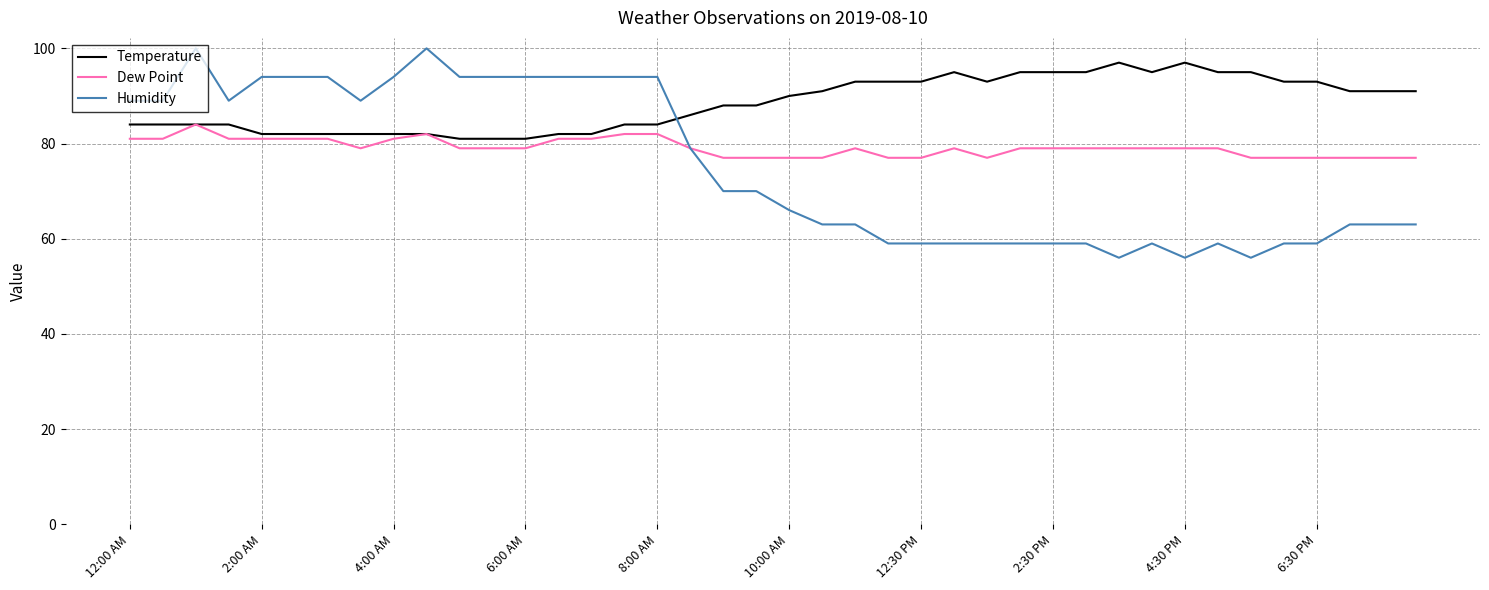

What is the average value of the Humidity series?

75